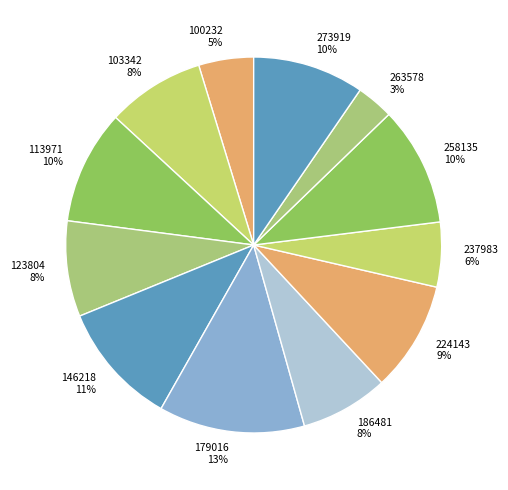

True or false: 273919 accounts for 4% of the total.

False